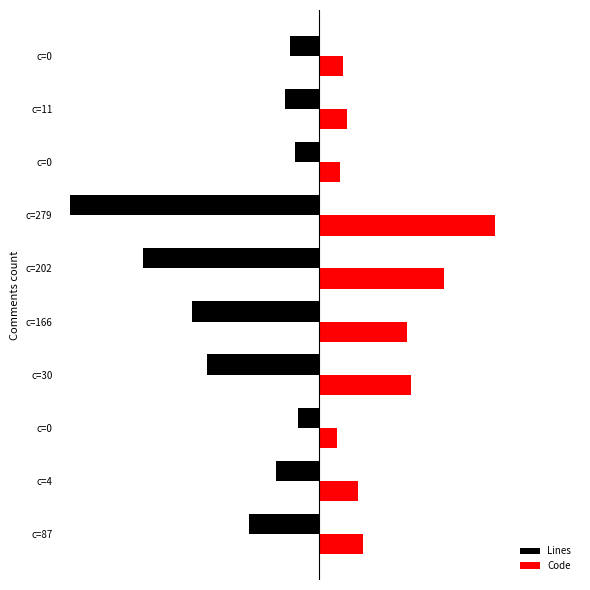

Reading right to left, what are all the values shown in this chart?

Lines: -205	-242	-173	-1802	-1273	-915	-805	-150	-306	-501
Code: 177	207	152	1278	908	637	666	134	285	323